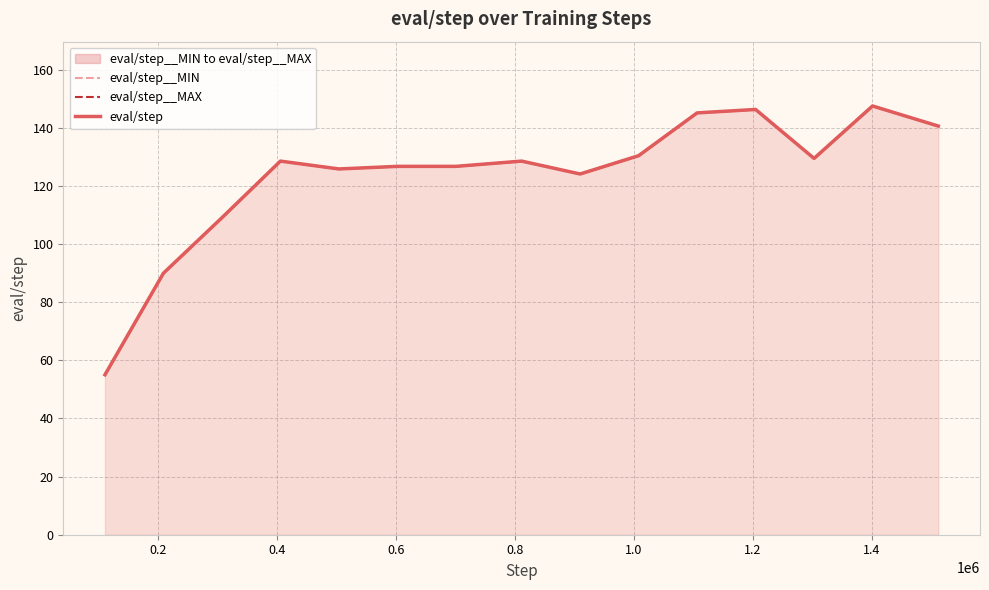

Where is eval/step__MIN nearest to the value 101?

0.4